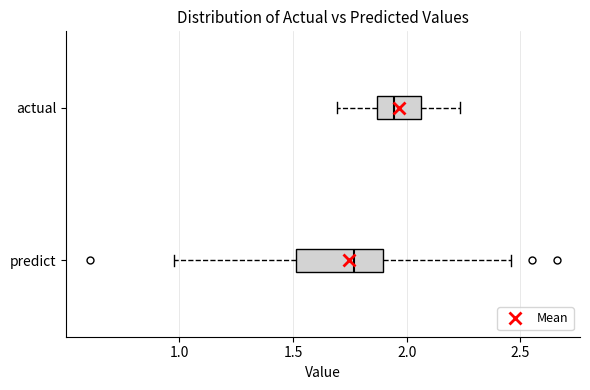

Reading bottom to top, transcribe this box plot: for each box, give where its median line is, the range the box spans, and where its two whiskers end, as read against the x-axis. The values are not printed on the chart, so give them approximately, as read against the axis.

predict: median 1.75, box 1.50 to 1.90, whiskers 1.00 to 2.45
actual: median 1.95, box 1.85 to 2.05, whiskers 1.70 to 2.25